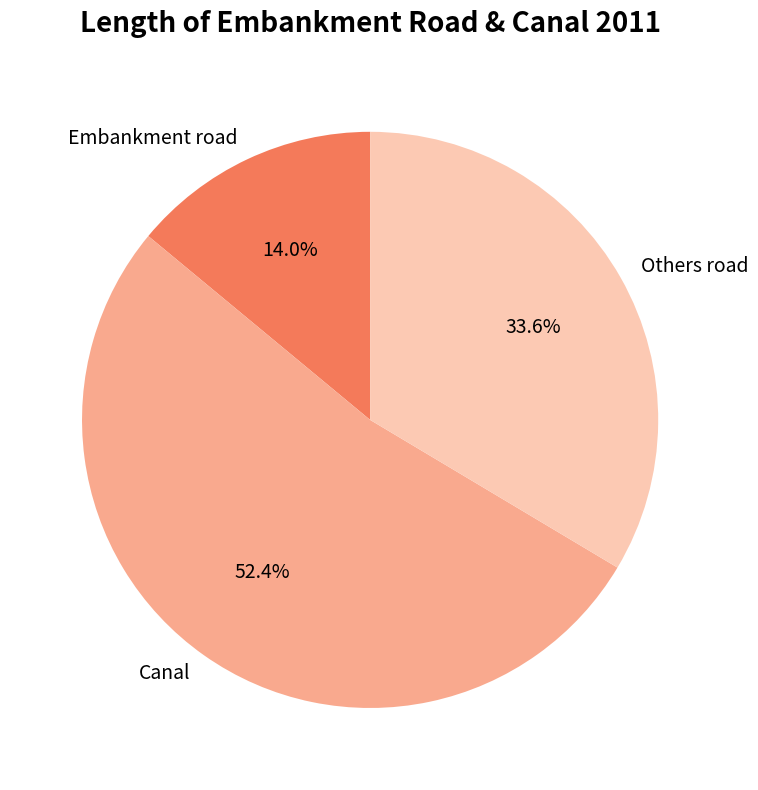

How many segments does this pie chart have?

3